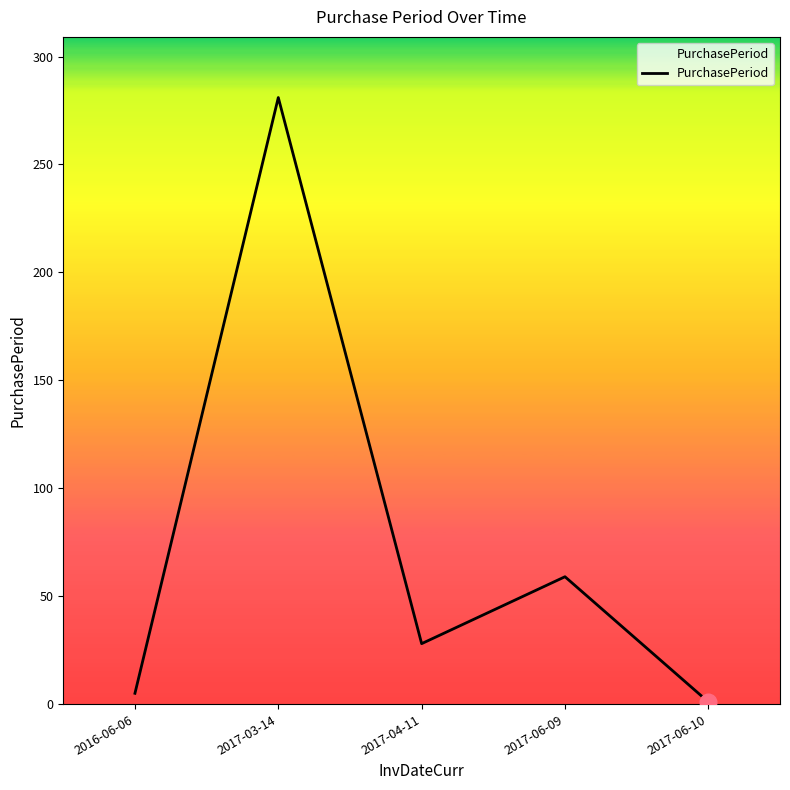

At which category does the chart reach its minimum across all series?

2017-06-10